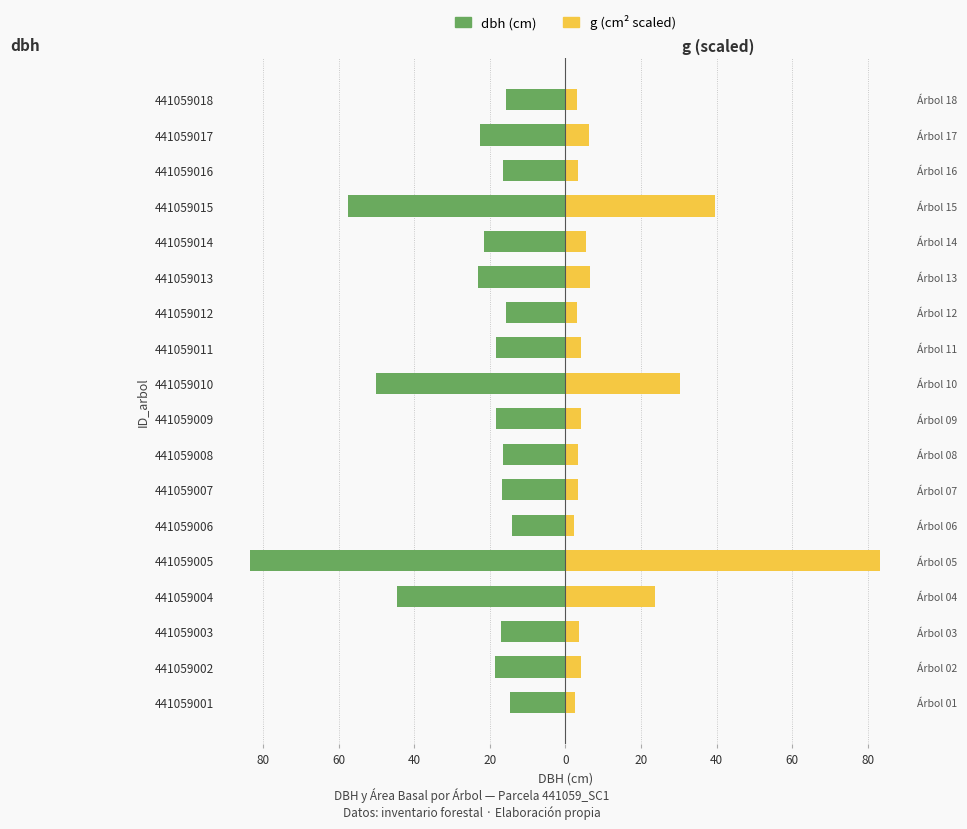

At how many categories does at least one series exceed -70?

18